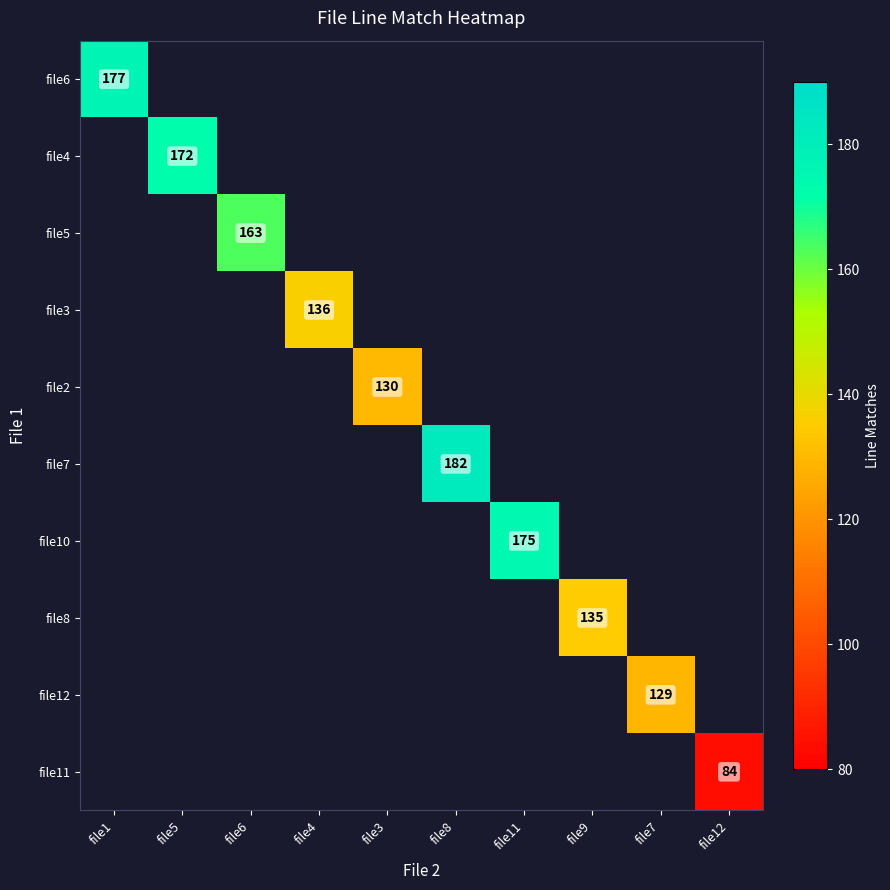

Between file8 and file7, which is larger?

file7